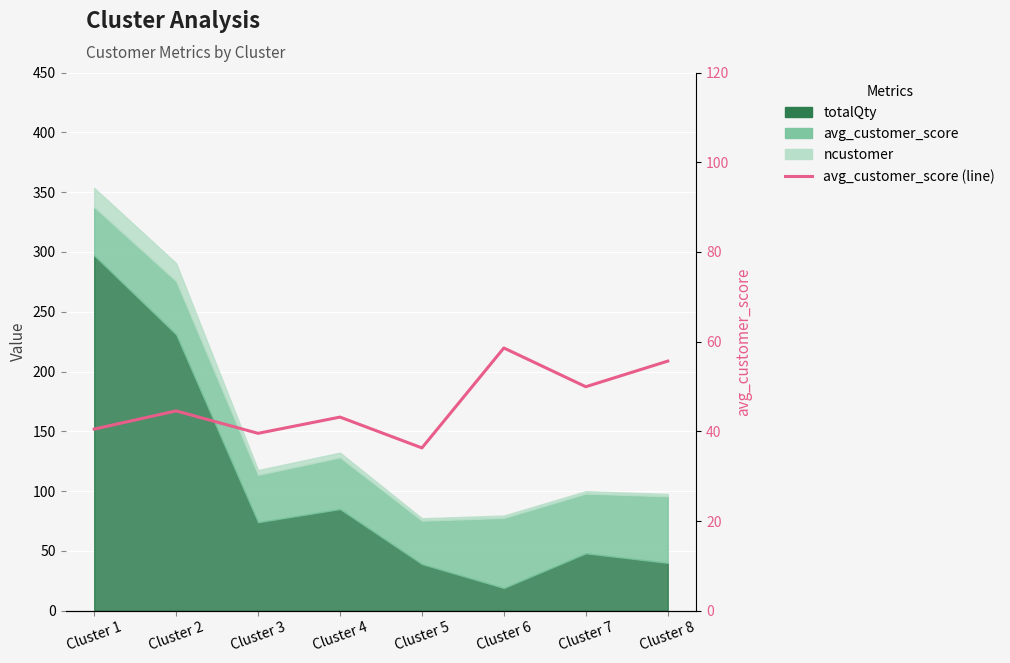

Reading left to right, extract all data points from this chart.

40.5	44.5	39.5	43.2	36.3	58.6	49.9	55.6